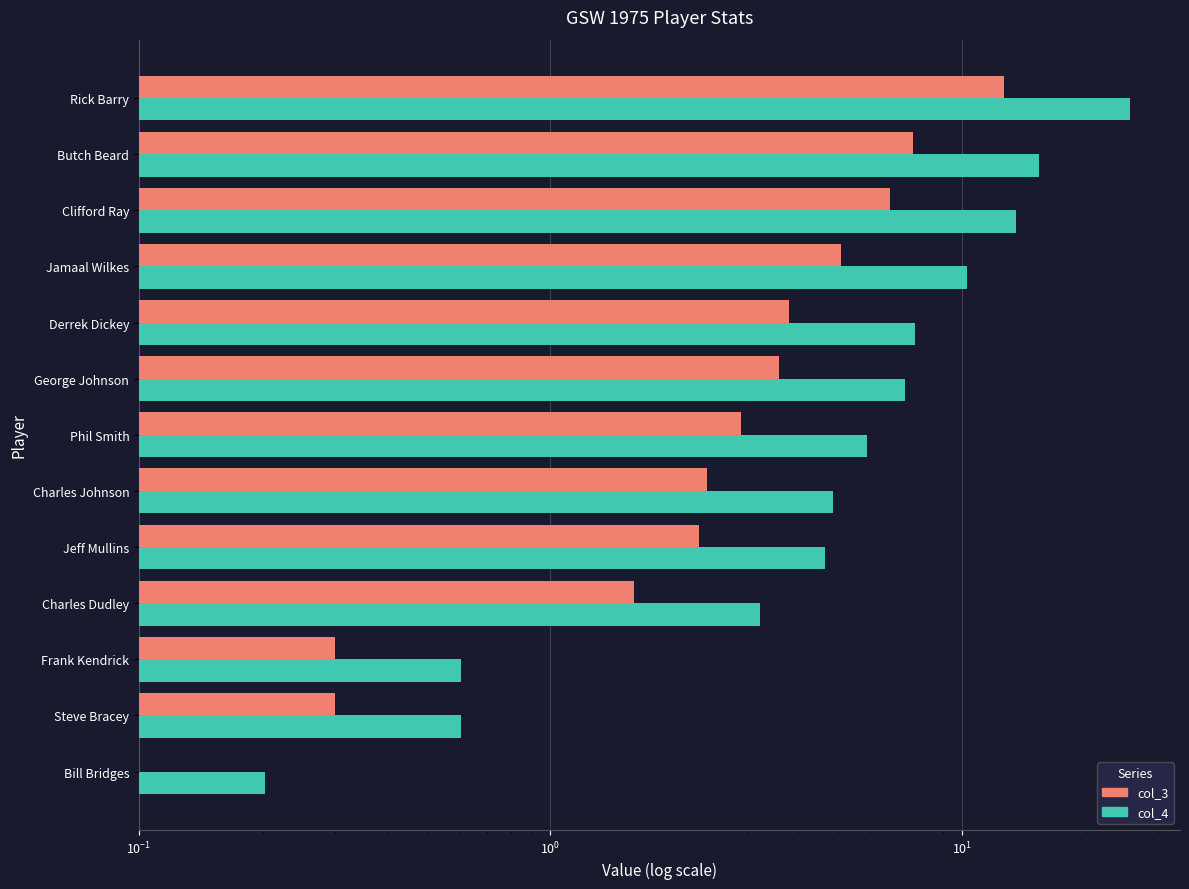

What is the highest value of the col_3 series?

12.7